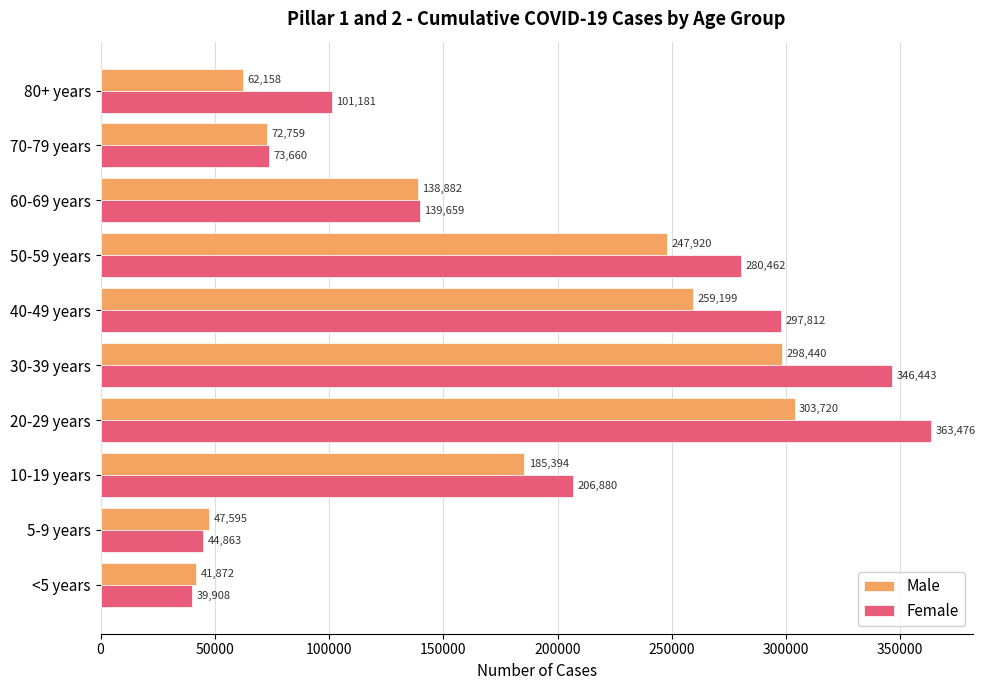

What is the lowest value of the Female series?

39908